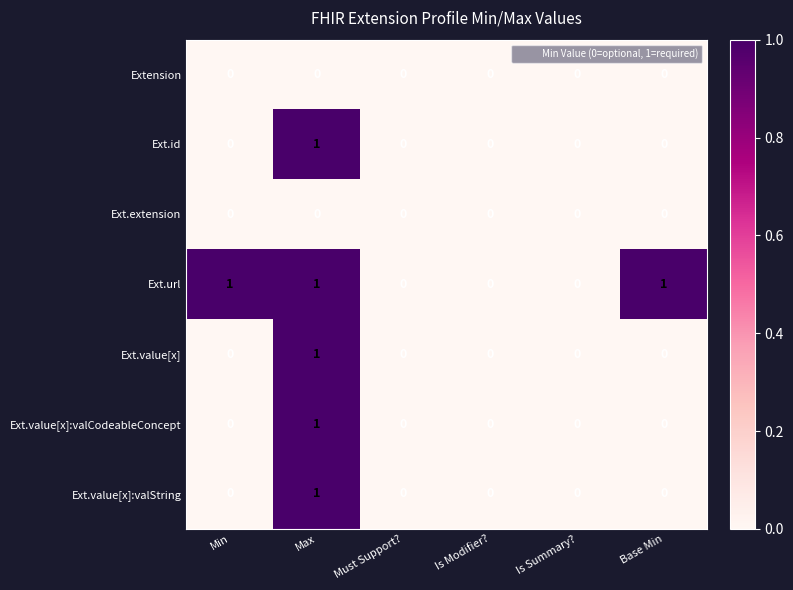

What is the total value across all series at Min?

1